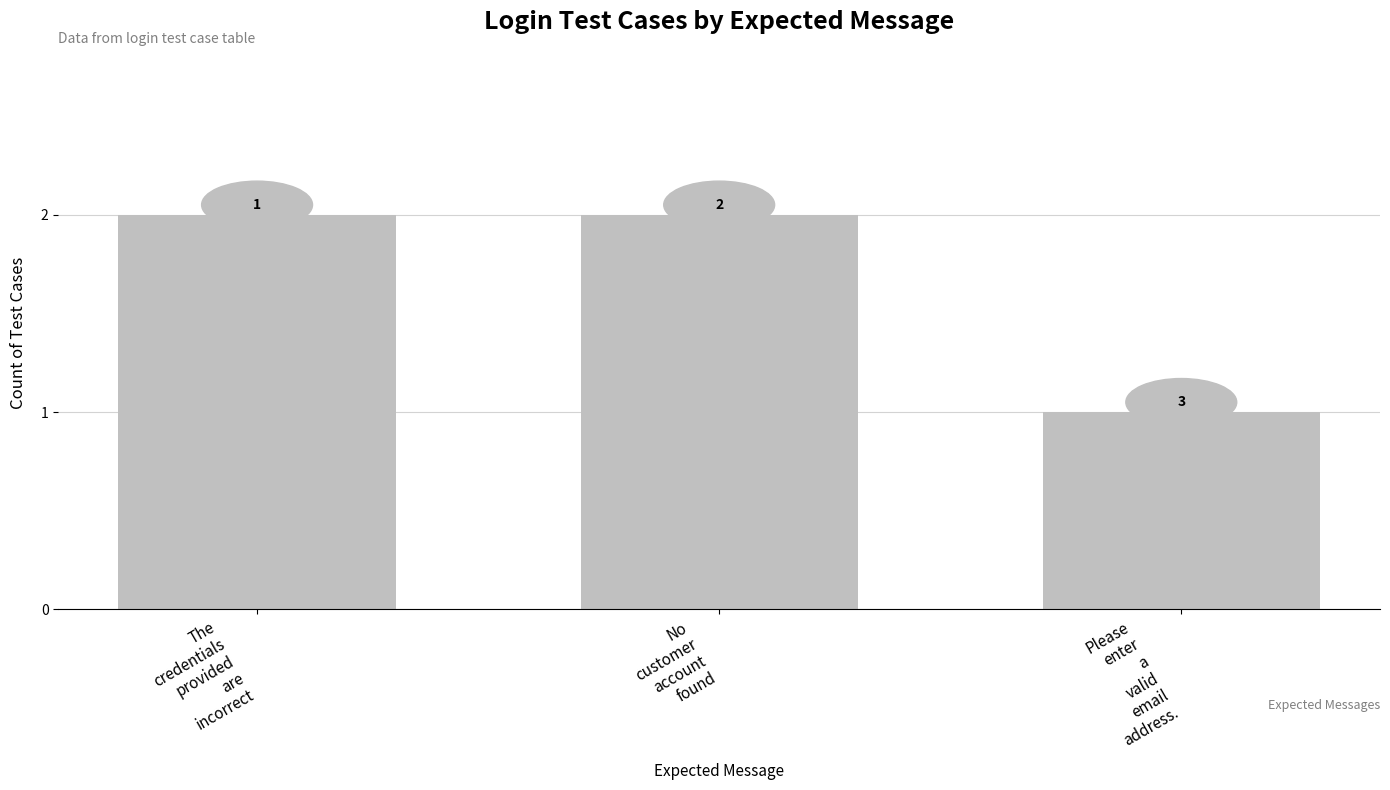

What is the sum of all values?

5